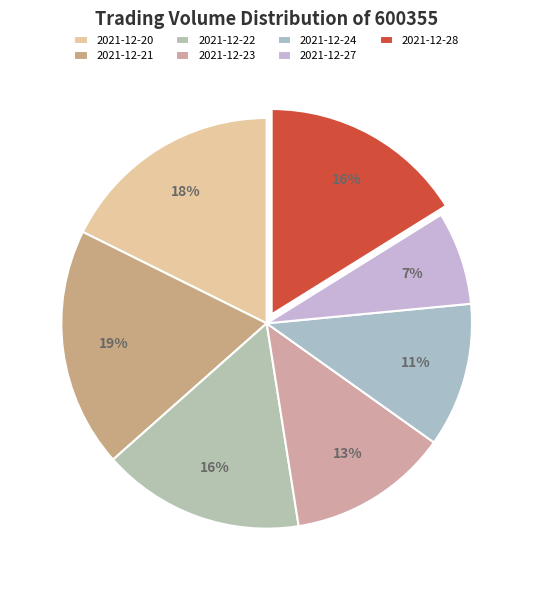

What is the ratio of the value at 2021-12-21 to the value at 2021-12-22?

1.2